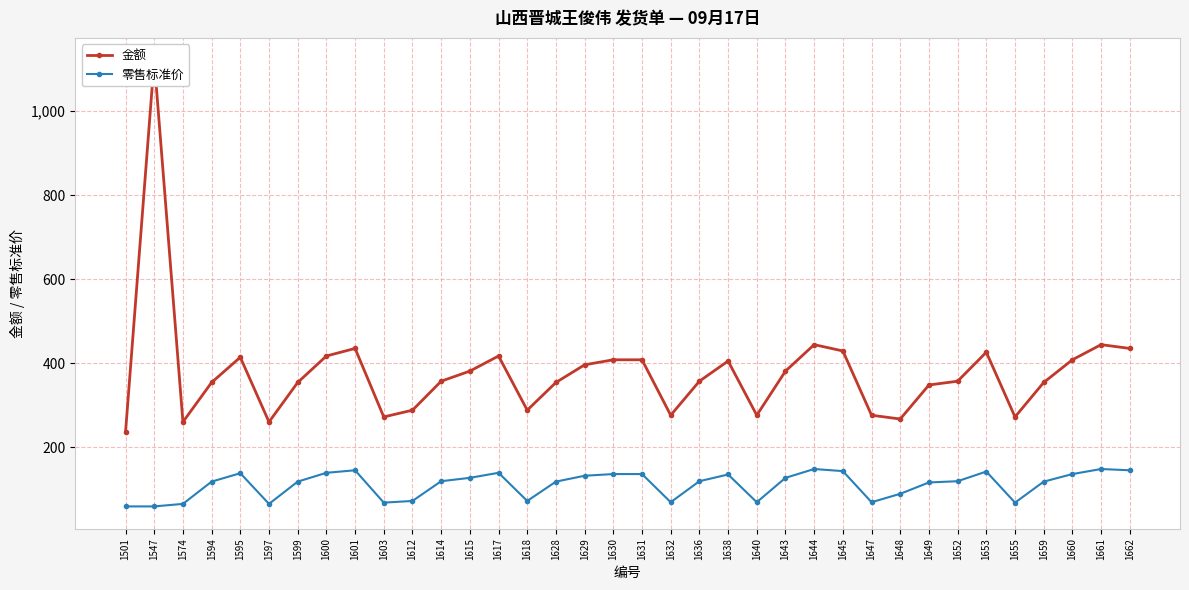

Reading left to right, what are all the values shown in this chart?

金额: 1501=236	1547=1121	1574=260	1594=354	1595=414	1597=260	1599=354	1600=417	1601=435	1603=272	1612=288	1614=357	1615=381	1617=417	1618=288	1628=354	1629=396	1630=408	1631=408	1632=276	1636=357	1638=405	1640=276	1643=381	1644=444	1645=429	1647=276	1648=267	1649=348	1652=357	1653=426	1655=272	1659=354	1660=408	1661=444	1662=435
零售标准价: 1501=59	1547=59	1574=65	1594=118	1595=138	1597=65	1599=118	1600=139	1601=145	1603=68	1612=72	1614=119	1615=127	1617=139	1618=72	1628=118	1629=132	1630=136	1631=136	1632=69	1636=119	1638=135	1640=69	1643=127	1644=148	1645=143	1647=69	1648=89	1649=116	1652=119	1653=142	1655=68	1659=118	1660=136	1661=148	1662=145